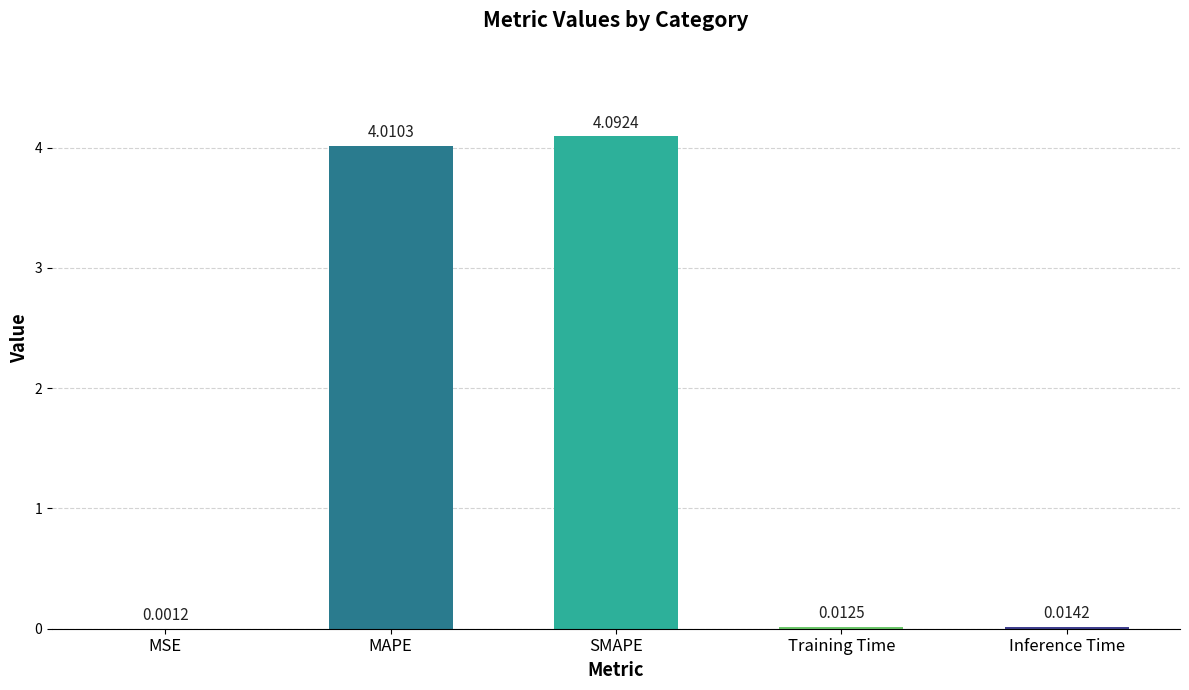

The chart shows a value of 2.8 at SMAPE. True or false?

False